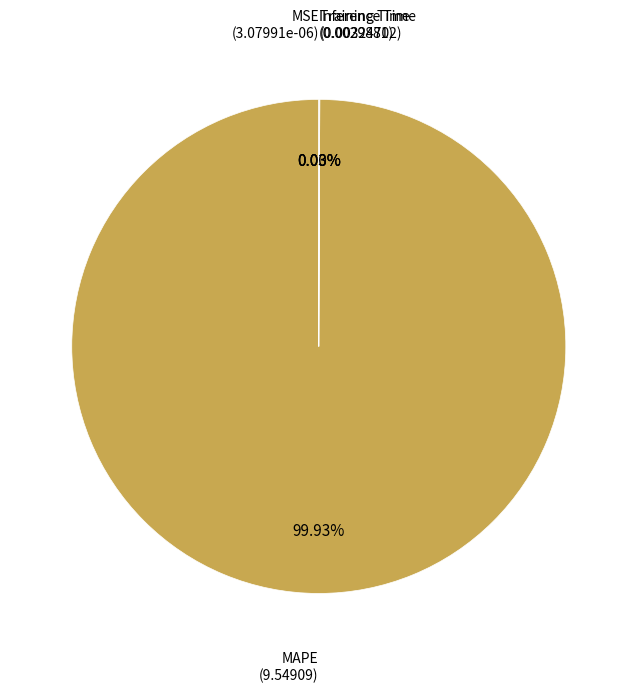

Does any single category account for the majority?

Yes